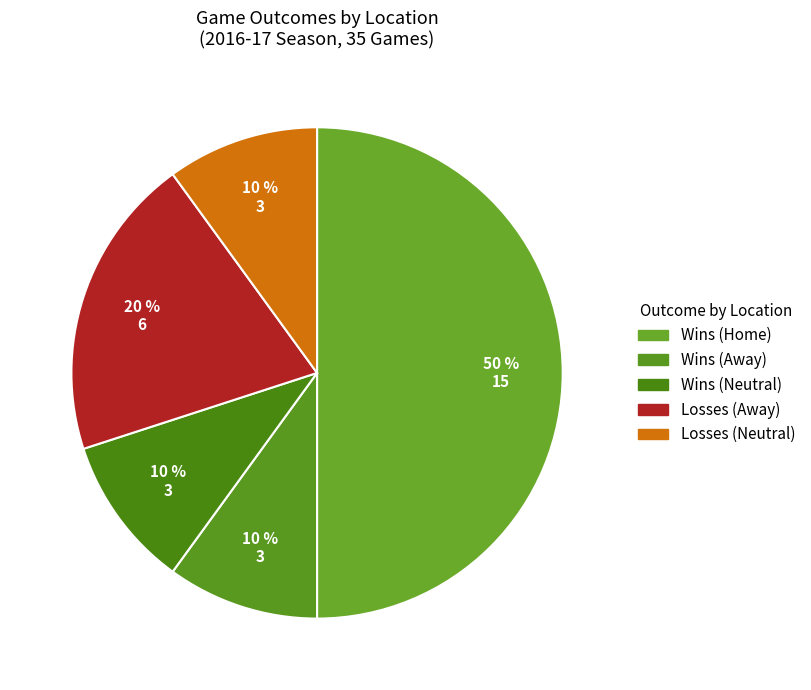

How many slices are in this pie chart?

5